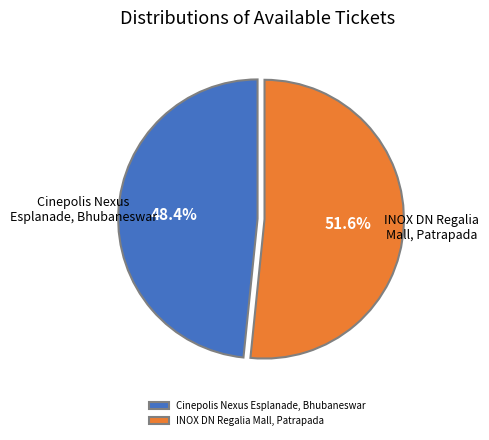

To the nearest percent, what portion does INOX DN Regalia Mall, Patrapada represent?

52%